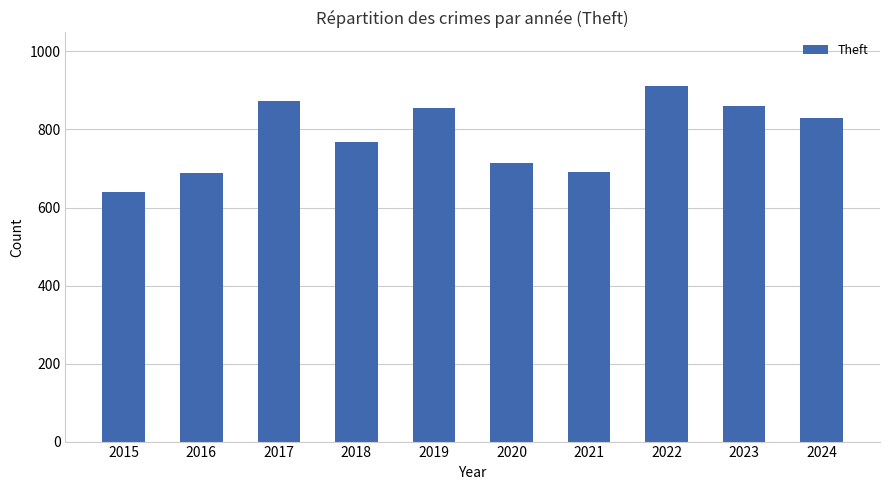

What is the value of the 6th bar from the left?

713